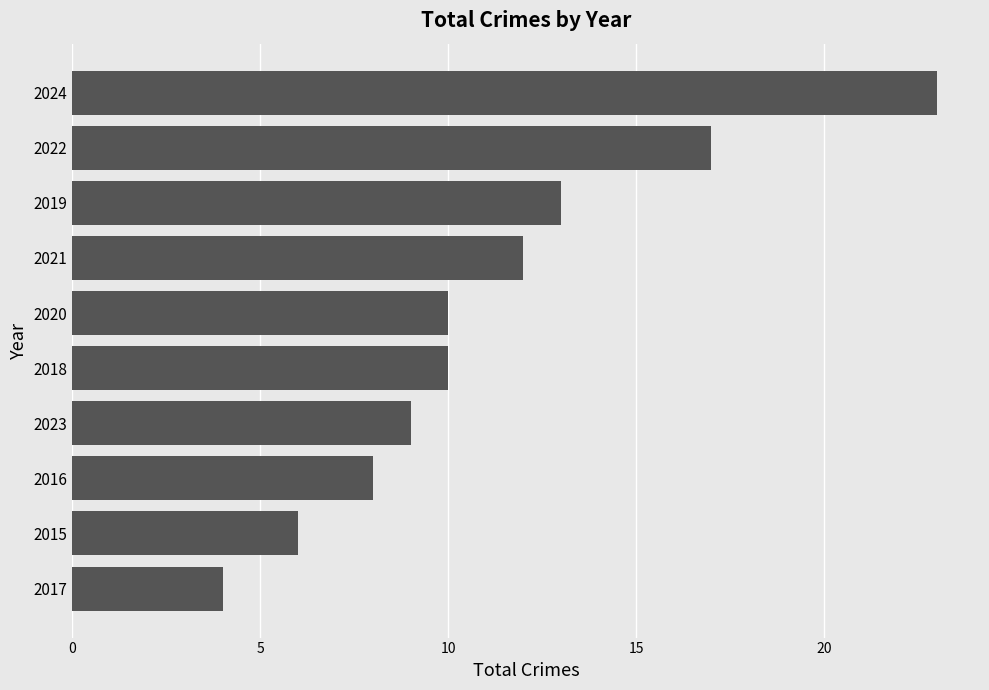

What is the difference between the maximum and second lowest values?

17